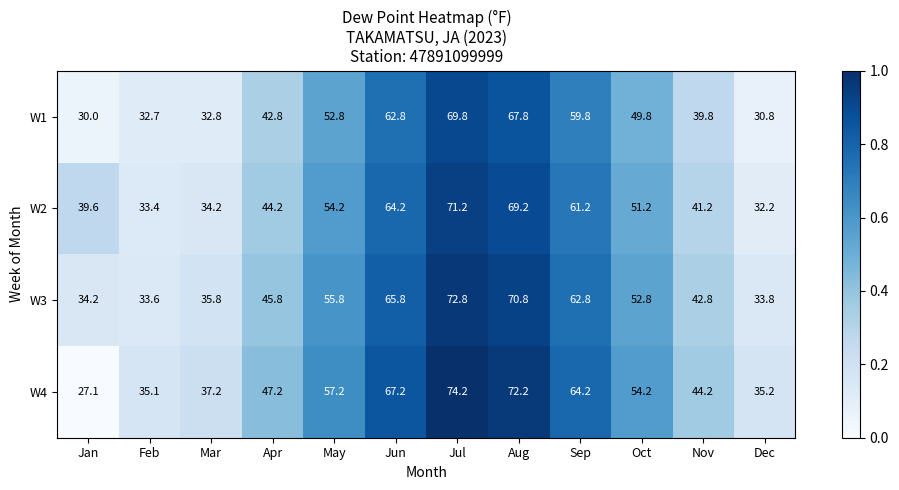

What is the total value across all series at May?

220.0